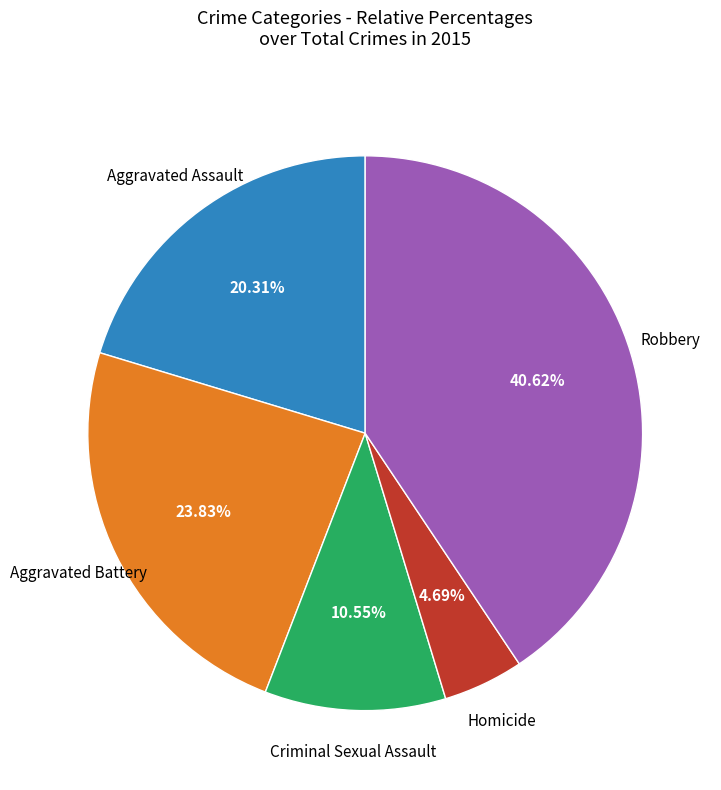

Is there any slice that represents more than half of the pie?

No